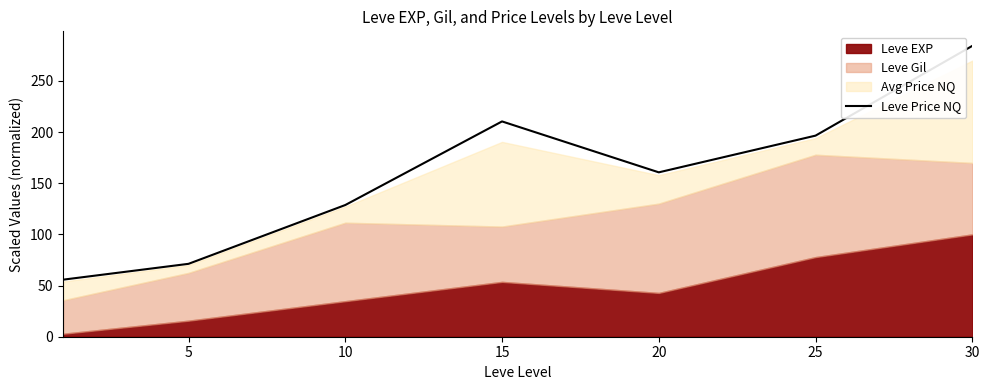

What is the minimum value for Leve Price NQ?

55.7